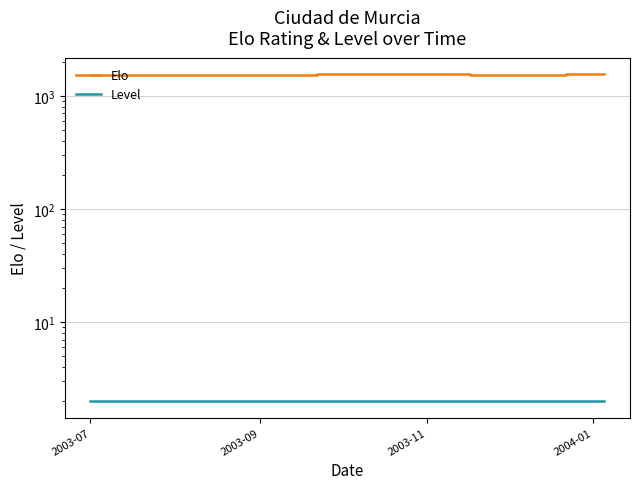

What is the smallest value displayed?

2.0